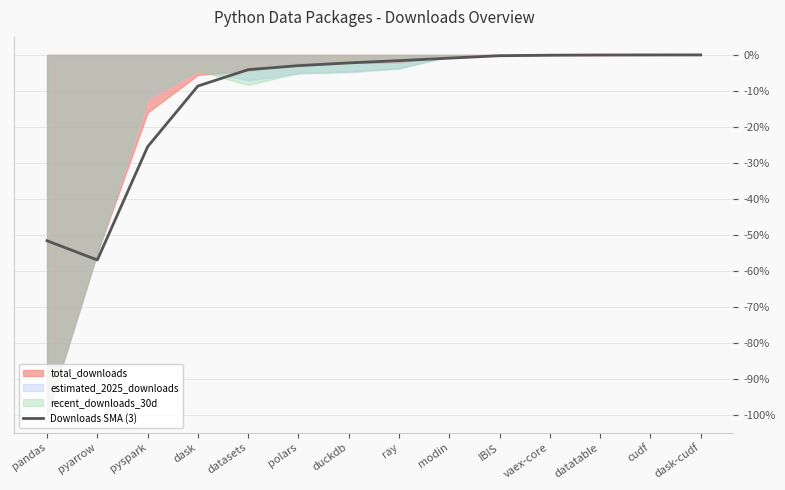

What is the change in value from pyarrow to dask?

+48.4